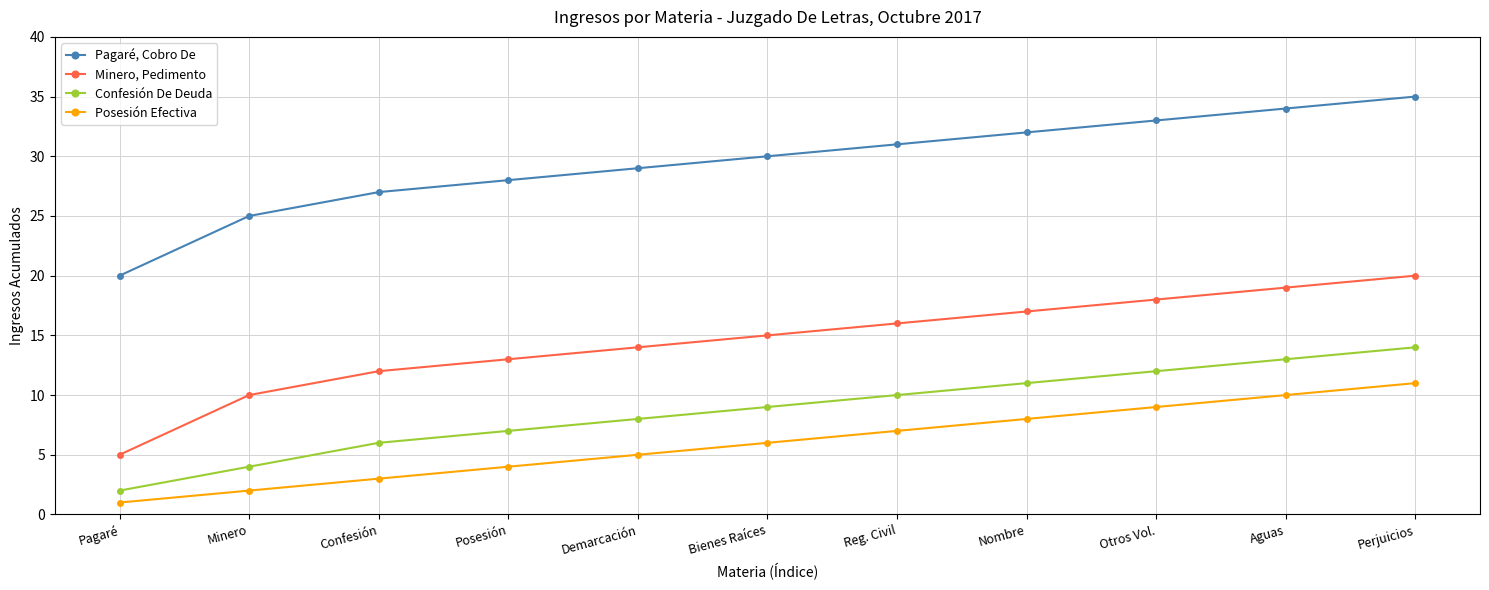

At how many categories does at least one series exceed 19?

11